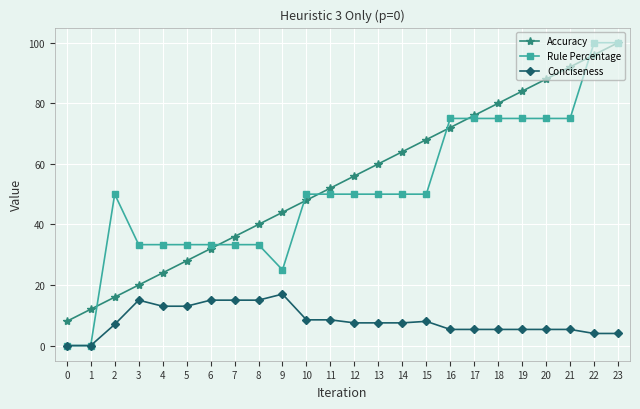

Reading left to right, transcribe all the data shown in this chart.

Accuracy: 0=8.0	1=12.0	2=16.0	3=20.0	4=24.0	5=28.0	6=32.0	7=36.0	8=40.0	9=44.0	10=48.0	11=52.0	12=56.0	13=60.0	14=64.0	15=68.0	16=72.0	17=76.0	18=80.0	19=84.0	20=88.0	21=92.0	22=96.0	23=100.0
Rule Percentage: 0=0.0	1=0.0	2=50.0	3=33.3	4=33.3	5=33.3	6=33.3	7=33.3	8=33.3	9=25.0	10=50.0	11=50.0	12=50.0	13=50.0	14=50.0	15=50.0	16=75.0	17=75.0	18=75.0	19=75.0	20=75.0	21=75.0	22=100.0	23=100.0
Conciseness: 0=0.0	1=0.0	2=7.0	3=15.0	4=13.0	5=13.0	6=15.0	7=15.0	8=15.0	9=17.0	10=8.5	11=8.5	12=7.5	13=7.5	14=7.5	15=8.0	16=5.3	17=5.3	18=5.3	19=5.3	20=5.3	21=5.3	22=4.0	23=4.0